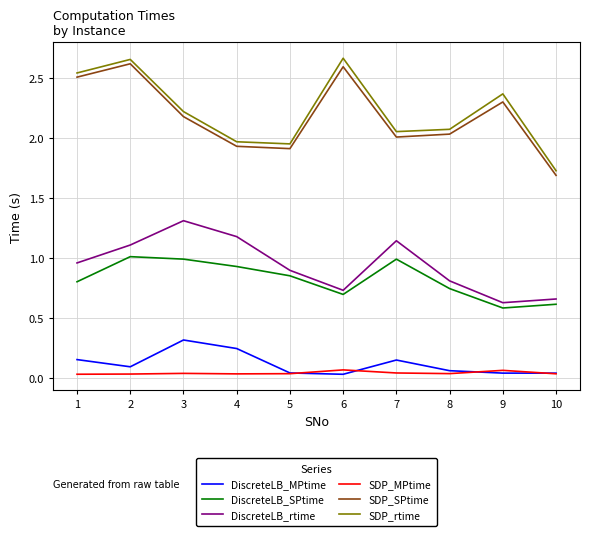

What are all the series names shown in the legend?

DiscreteLB_MPtime, DiscreteLB_SPtime, DiscreteLB_rtime, SDP_MPtime, SDP_SPtime, SDP_rtime